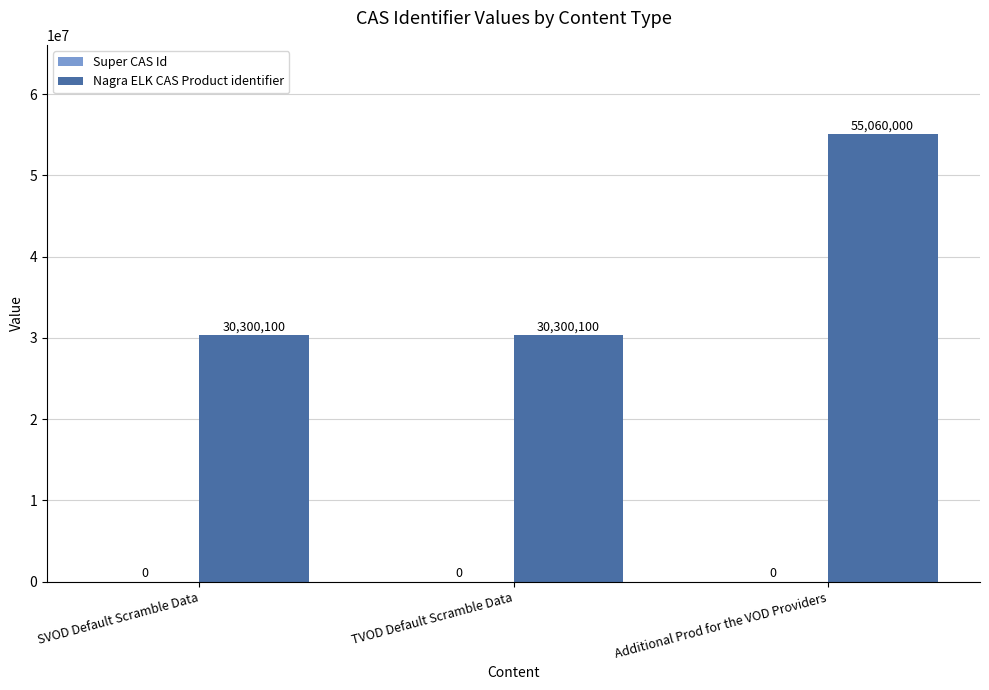

What position from the right is SVOD Default Scramble Data?

3